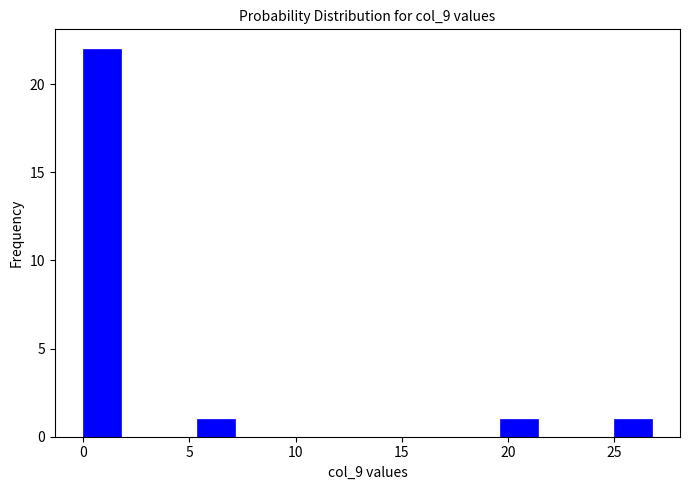

Around what value on the x-axis is the tallest bar? Give the approximate position of its centre, as read against the axis.

1.0